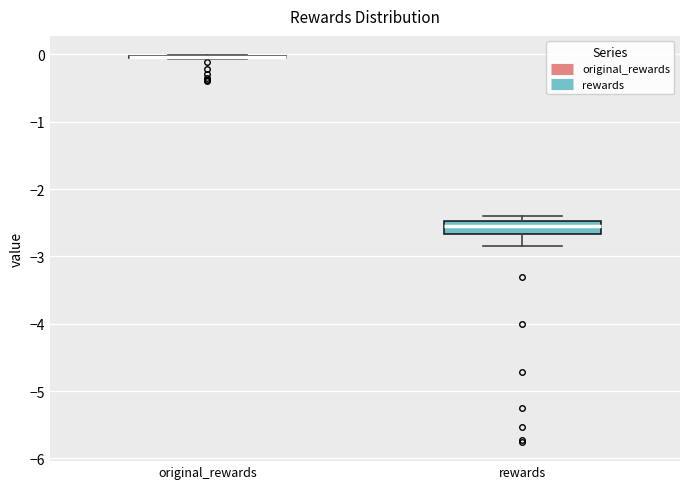

Reading left to right, read every box against the y-axis: the position of its median line, the range the box covers, and the ends of its whiskers. The values are not printed on the chart, so give them approximately, as read against the axis.

original_rewards: box collapsed to a line at 0.0, whiskers -0.1 to 0.0
rewards: median -2.5 (inside the box), box -2.7 to -2.5, whiskers -2.8 to -2.4